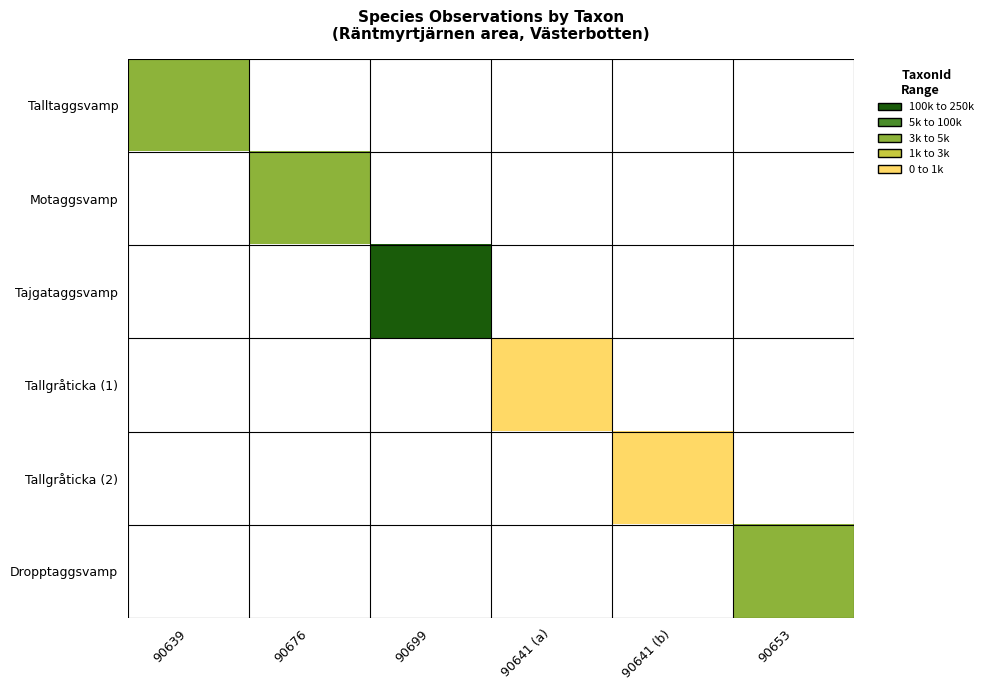

Reading left to right, transcribe all the data shown in this chart.

Talltaggsvamp: 90639=3	90676=0	90699=0	90641 (a)=0	90641 (b)=0	90653=0
Motaggsvamp: 90639=0	90676=3	90699=0	90641 (a)=0	90641 (b)=0	90653=0
Tajgataggsvamp: 90639=0	90676=0	90699=5	90641 (a)=0	90641 (b)=0	90653=0
Tallgråticka (1): 90639=0	90676=0	90699=0	90641 (a)=1	90641 (b)=0	90653=0
Tallgråticka (2): 90639=0	90676=0	90699=0	90641 (a)=0	90641 (b)=1	90653=0
Dropptaggsvamp: 90639=0	90676=0	90699=0	90641 (a)=0	90641 (b)=0	90653=3